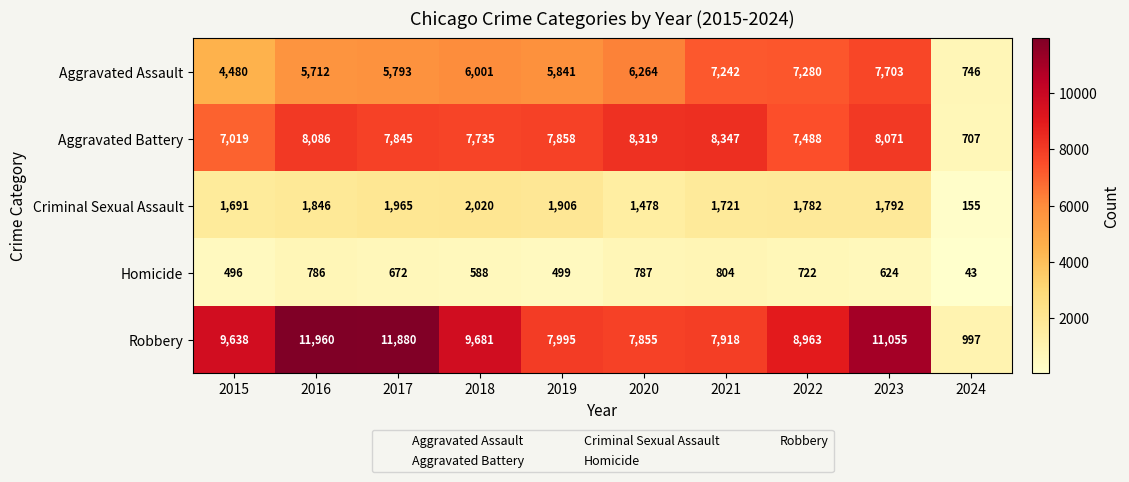

The Criminal Sexual Assault series shows 3059 at 2016. True or false?

False